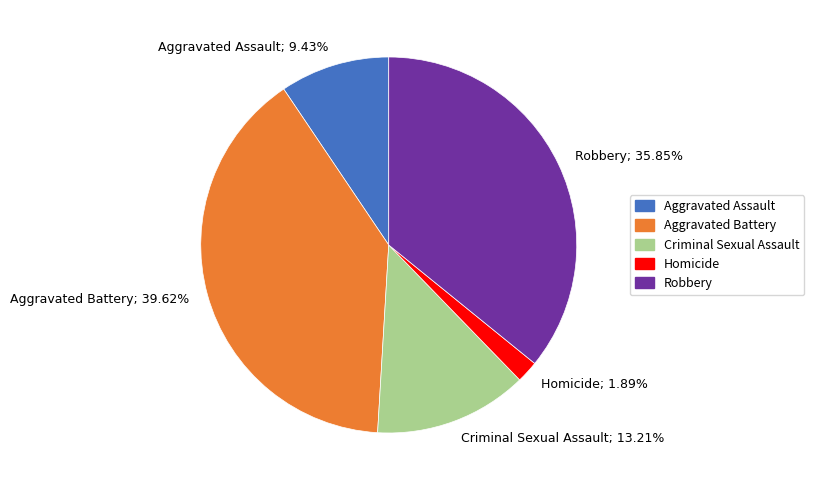

What is the ratio of the value at Criminal Sexual Assault; 13.21% to the value at Homicide; 1.89%?

7.0